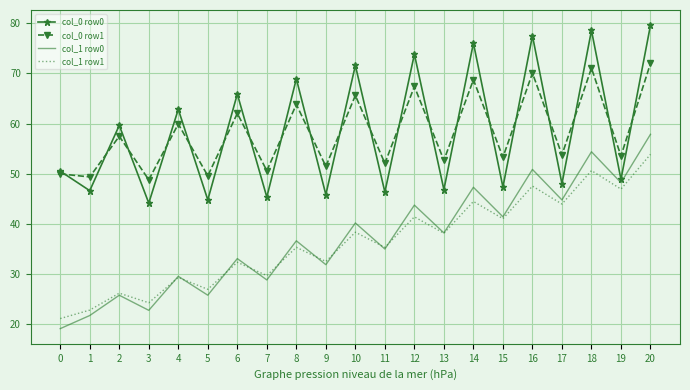

What are all the series names shown in the legend?

col_0 row0, col_0 row1, col_1 row0, col_1 row1